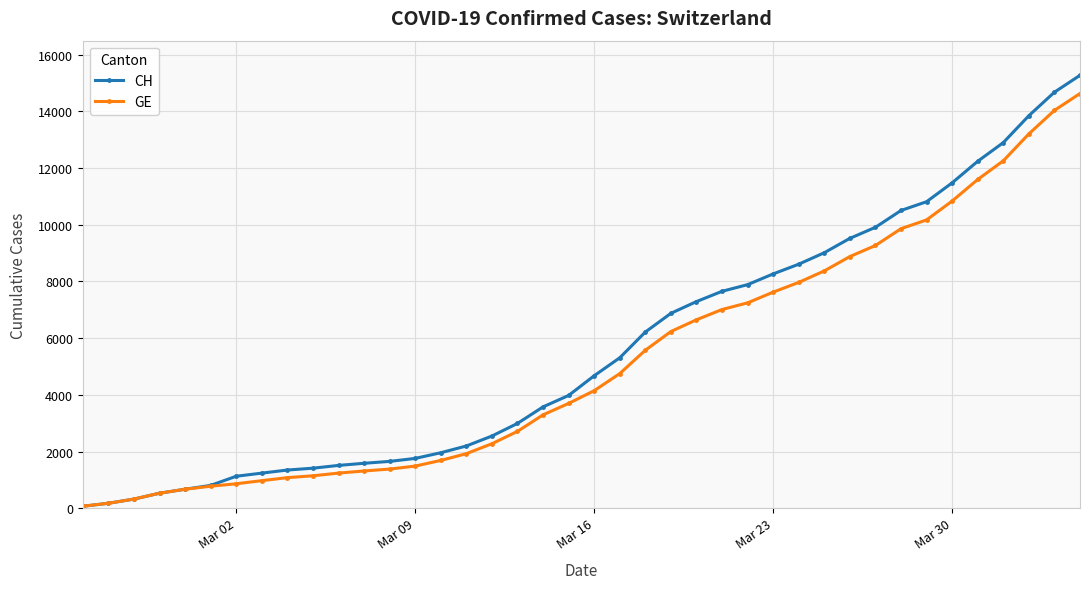

Which series has the largest range (max minus min)?

CH